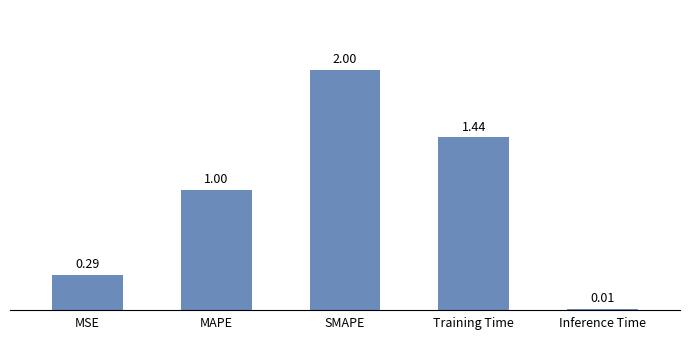

Rank the categories by value from highest to lowest.

SMAPE, Training Time, MAPE, MSE, Inference Time